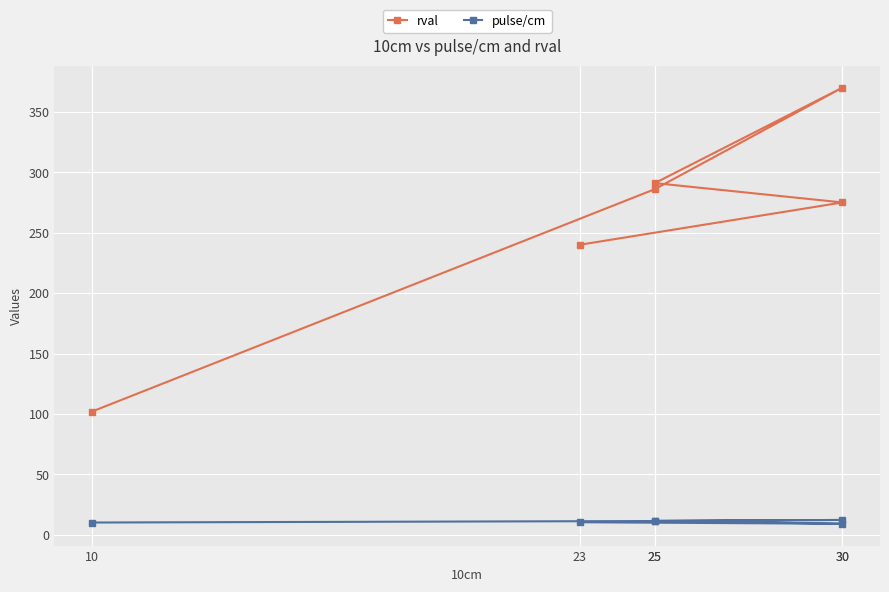

How many lines are shown in the chart?

2